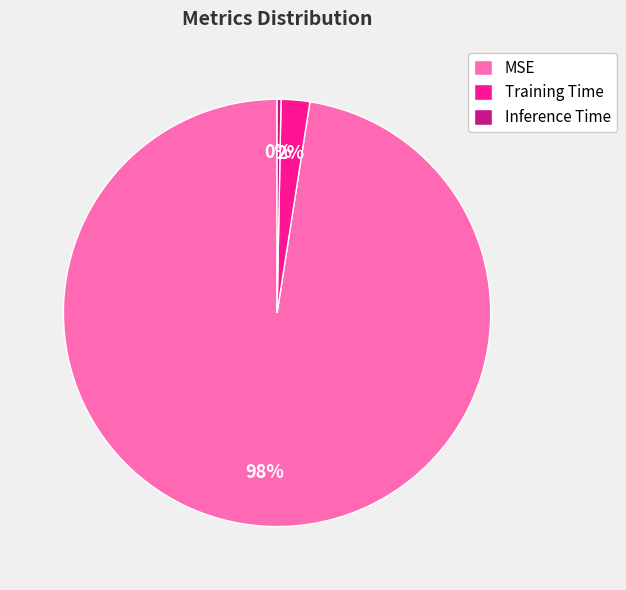

To the nearest percent, what is the combined percentage of Training Time and MSE?

100%